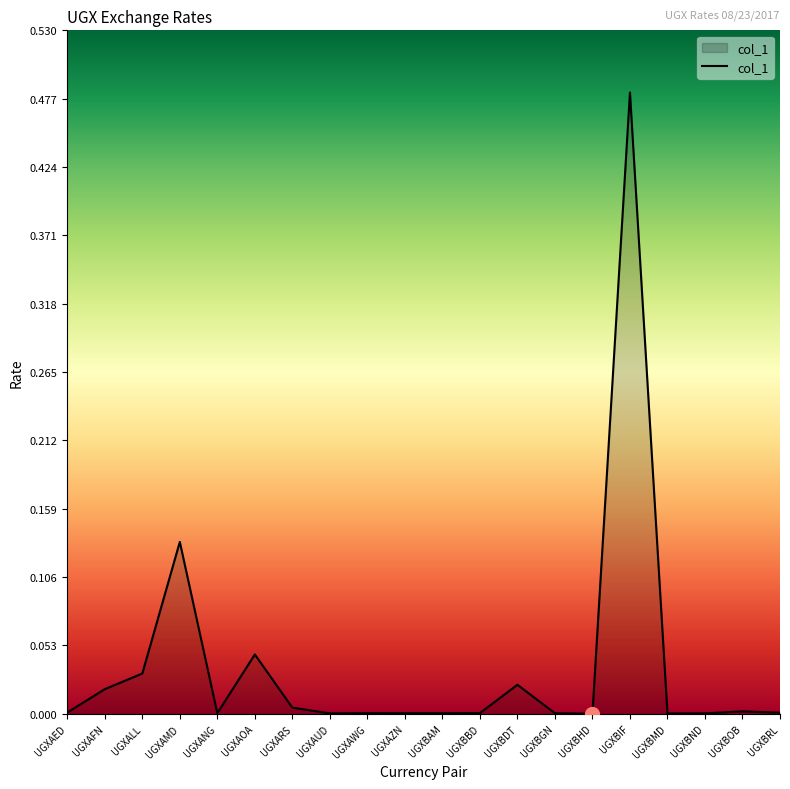

The chart shows a value of 0.0 at UGXBAM. True or false?

True